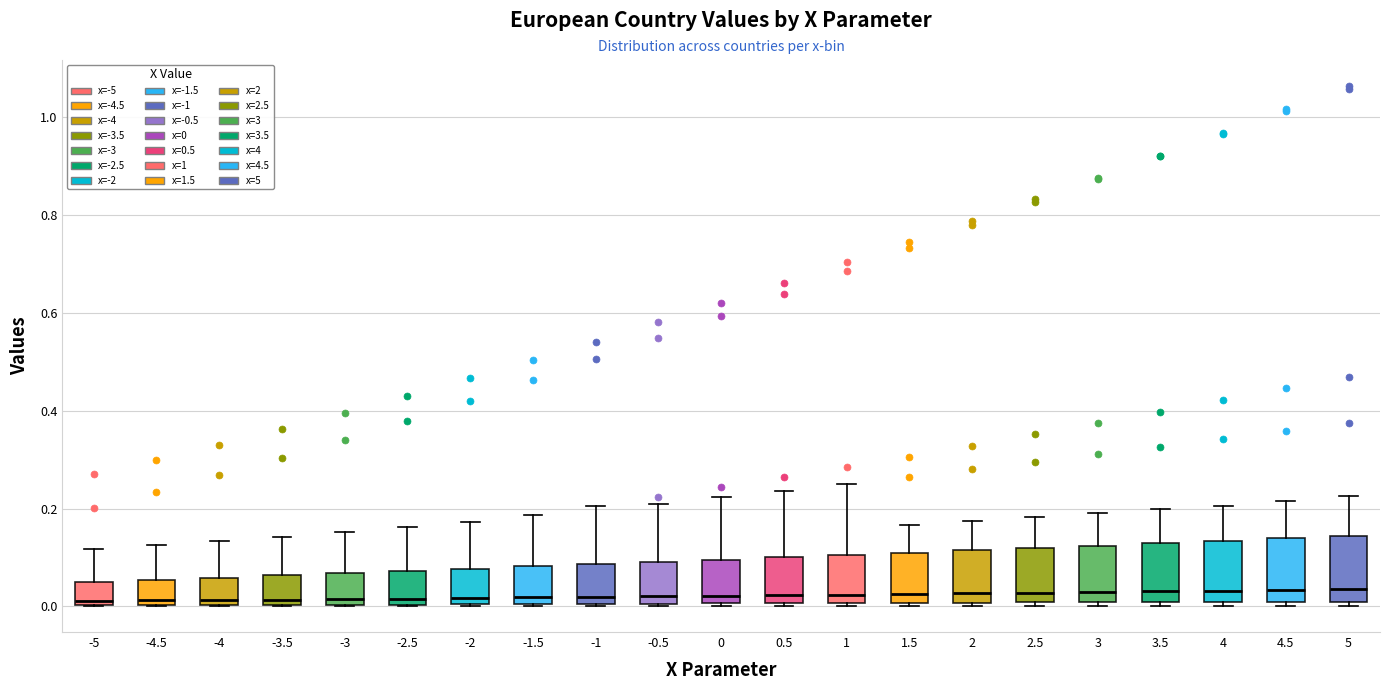

Reading left to right, read every box against the y-axis: the position of its median line, the range the box covers, and the ends of its whiskers. The values are not printed on the chart, so give them approximately, as read against the axis.

-5: median 0.02, box 0.00 to 0.04, whiskers 0.00 to 0.12
-4.5: median 0.02, box 0.00 to 0.06, whiskers 0.00 to 0.12
-4: median 0.02, box 0.00 to 0.06, whiskers 0.00 to 0.14
-3.5: median 0.02, box 0.00 to 0.06, whiskers 0.00 to 0.14
-3: median 0.02, box 0.00 to 0.06, whiskers 0.00 to 0.16
-2.5: median 0.02, box 0.00 to 0.08, whiskers 0.00 to 0.16
-2: median 0.02, box 0.00 to 0.08, whiskers 0.00 to 0.18
-1.5: median 0.02, box 0.00 to 0.08, whiskers 0.00 to 0.18
-1: median 0.02, box 0.00 to 0.08, whiskers 0.00 to 0.20
-0.5: median 0.02, box 0.00 to 0.10, whiskers 0.00 to 0.20
0: median 0.02, box 0.00 to 0.10, whiskers 0.00 to 0.22
0.5: median 0.02, box 0.00 to 0.10, whiskers 0.00 to 0.24
1: median 0.02, box 0.00 to 0.10, whiskers 0.00 to 0.26
1.5: median 0.02, box 0.00 to 0.10, whiskers 0.00 (just below the box's lower edge) to 0.16
2: median 0.02, box 0.00 to 0.12, whiskers 0.00 (just below the box's lower edge) to 0.18
2.5: median 0.02, box 0.00 to 0.12, whiskers 0.00 (just below the box's lower edge) to 0.18
3: median 0.02, box 0.00 to 0.12, whiskers 0.00 (just below the box's lower edge) to 0.20
3.5: median 0.04, box 0.00 to 0.12, whiskers 0.00 (just below the box's lower edge) to 0.20
4: median 0.04, box 0.00 to 0.14, whiskers 0.00 (just below the box's lower edge) to 0.20
4.5: median 0.04, box 0.00 to 0.14, whiskers 0.00 (just below the box's lower edge) to 0.22
5: median 0.04, box 0.00 to 0.14, whiskers 0.00 (just below the box's lower edge) to 0.22